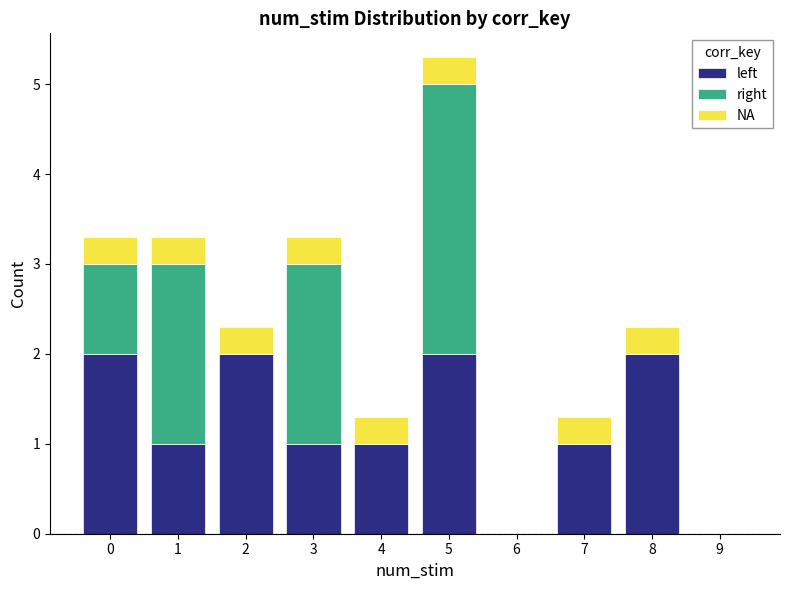

Reading left to right, transcribe this chart: for each stacked bar, give the range it covers on the x-axis and its total height. The values are not printed on the chart, so give them approximately, as read against the axis.

-0.5 to 0.5: 3.3
0.5 to 1.5: 3.3
1.5 to 2.5: 2.3
2.5 to 3.5: 3.3
3.5 to 4.5: 1.3
4.5 to 5.5: 5.3
5.5 to 6.5: 0
6.5 to 7.5: 1.3
7.5 to 8.5: 2.3
8.5 to 9.5: 0